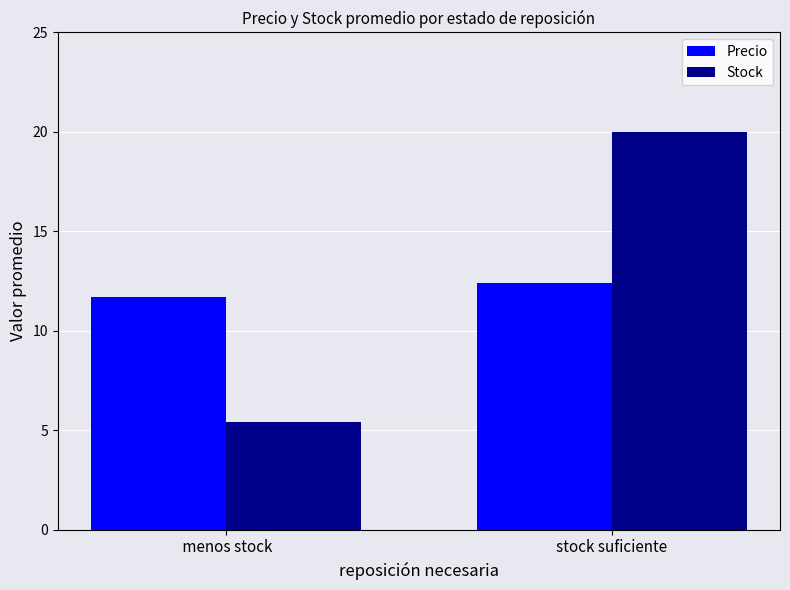

Which label corresponds to the largest value in the chart?

stock suficiente